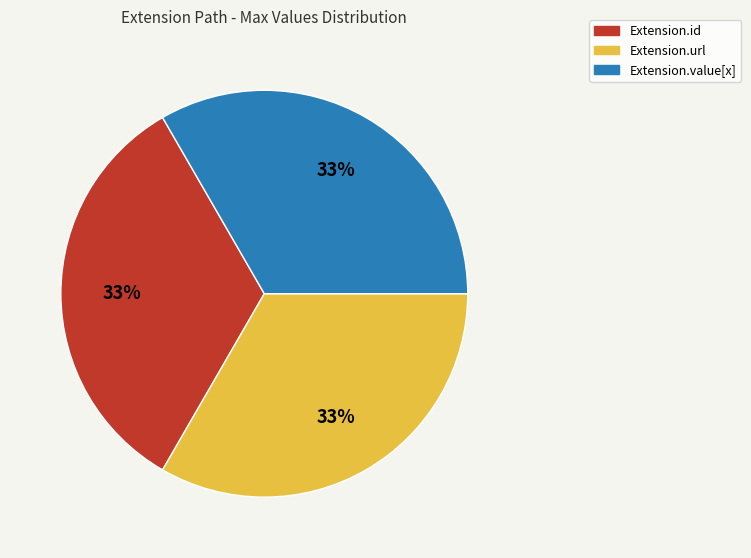

Is there a majority slice in this chart?

No